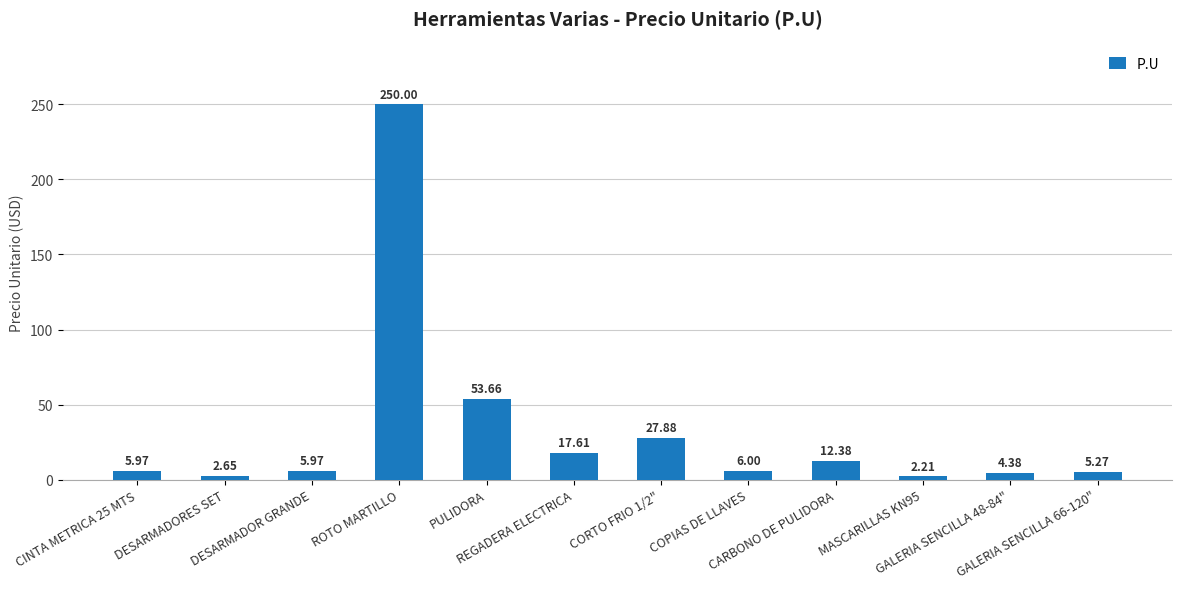

Does the chart contain stacked bars?

No